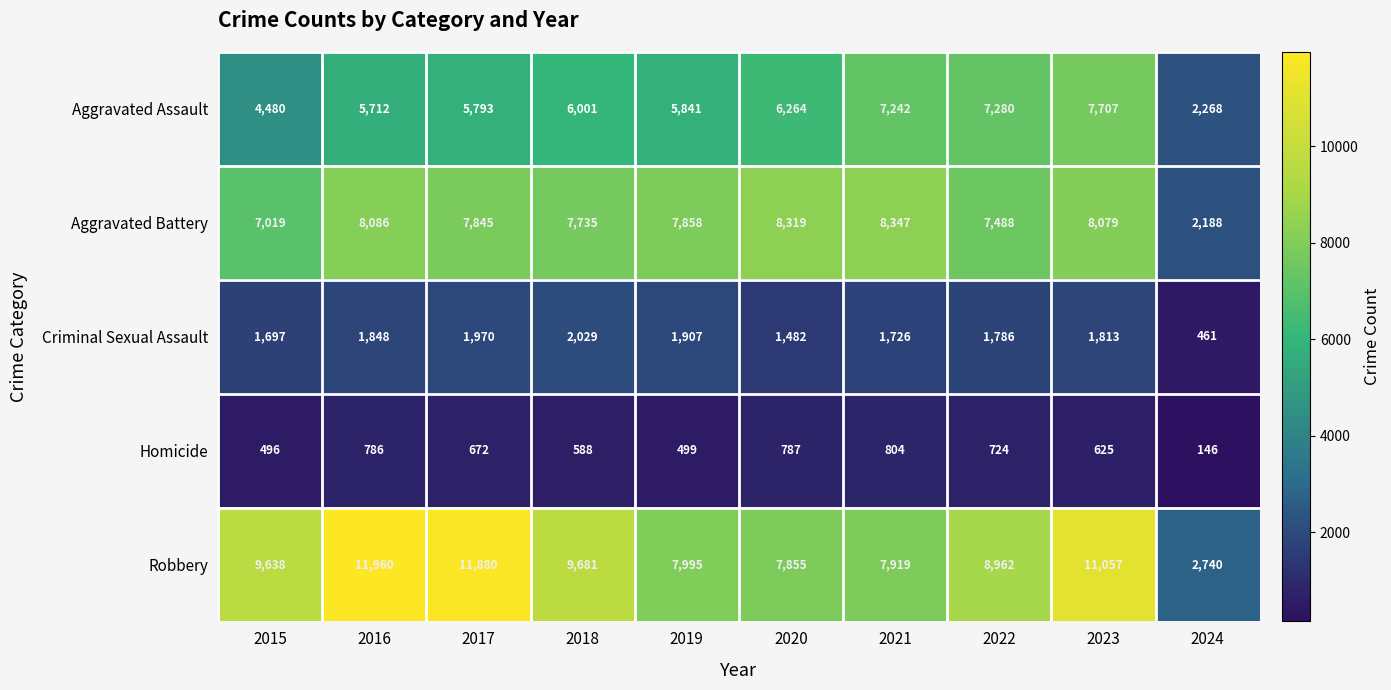

Which series has the widest spread of values?

Robbery